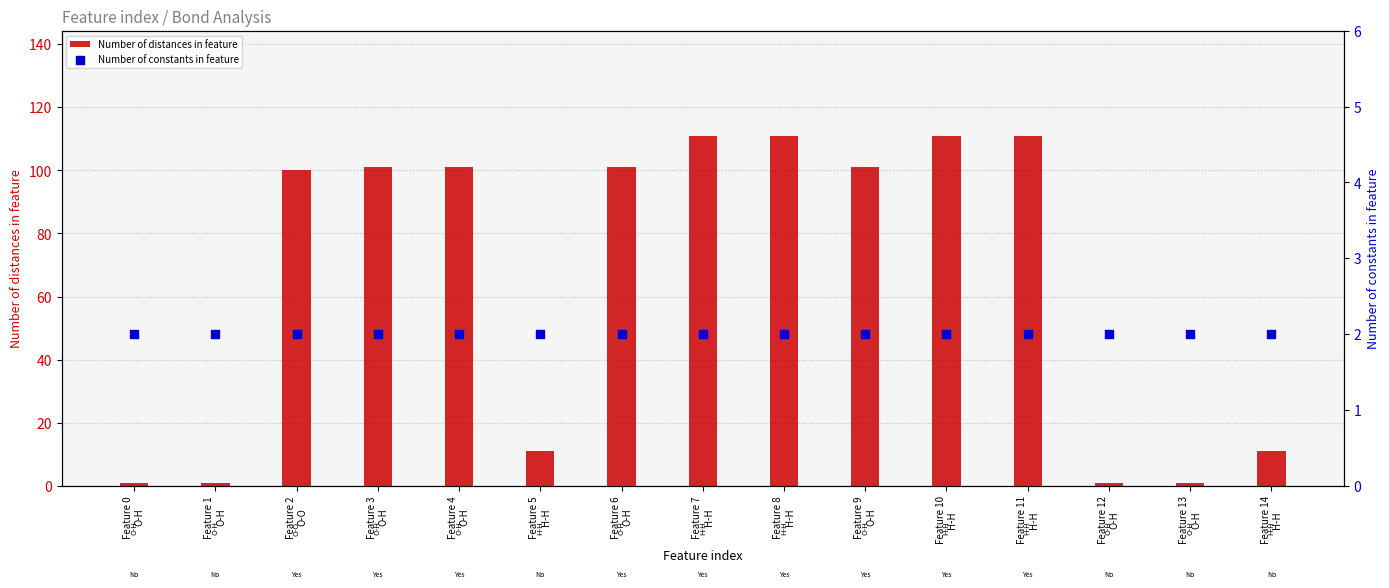

What are all the series names shown in the legend?

Number of distances in feature, Number of constants in feature